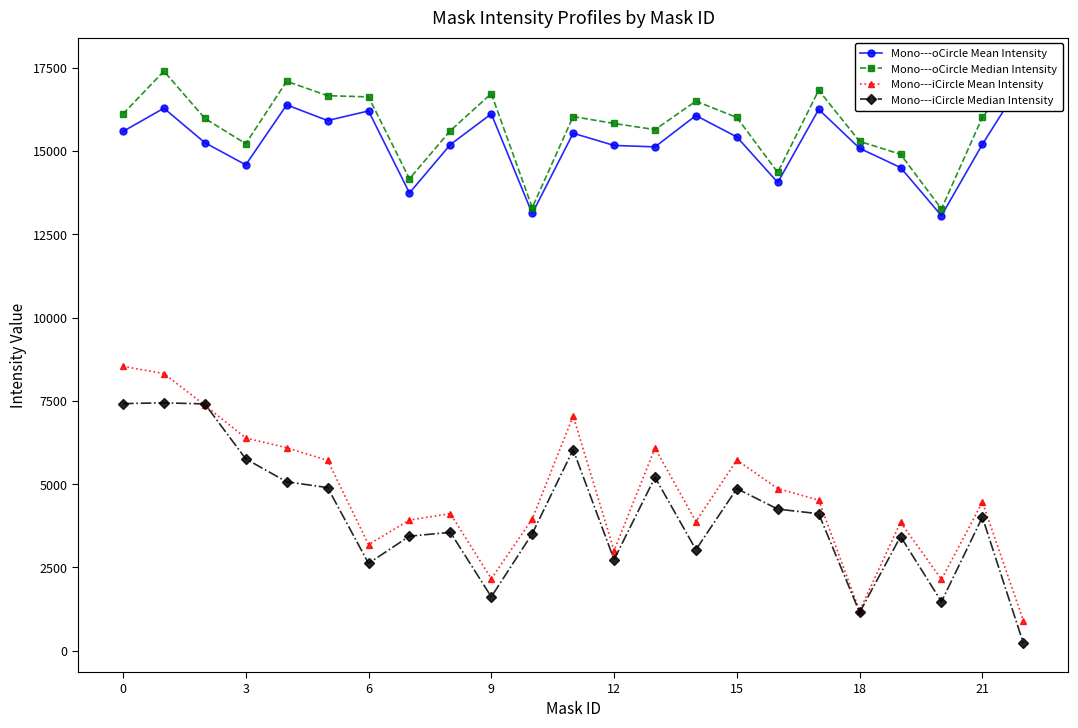

Which series has the widest spread of values?

Mono---iCircle Mean Intensity